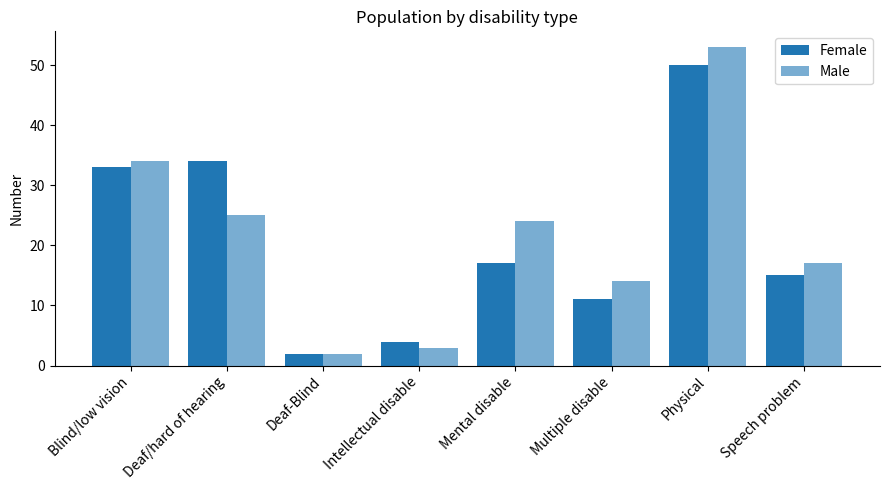

Rank the series by their average value, from highest to lowest.

Male, Female